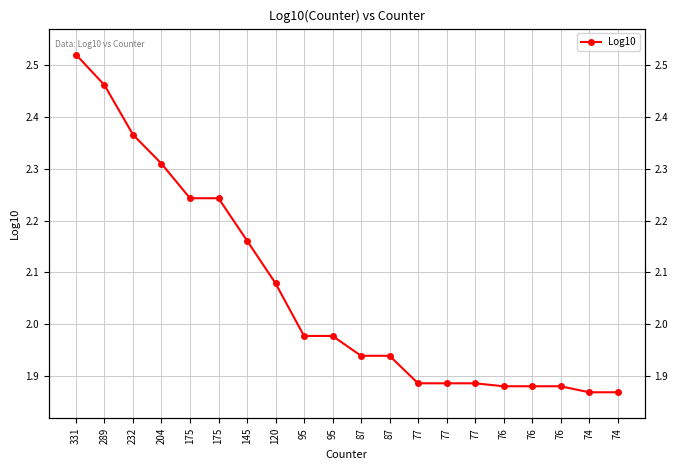

How many categories are shown in the chart?

20